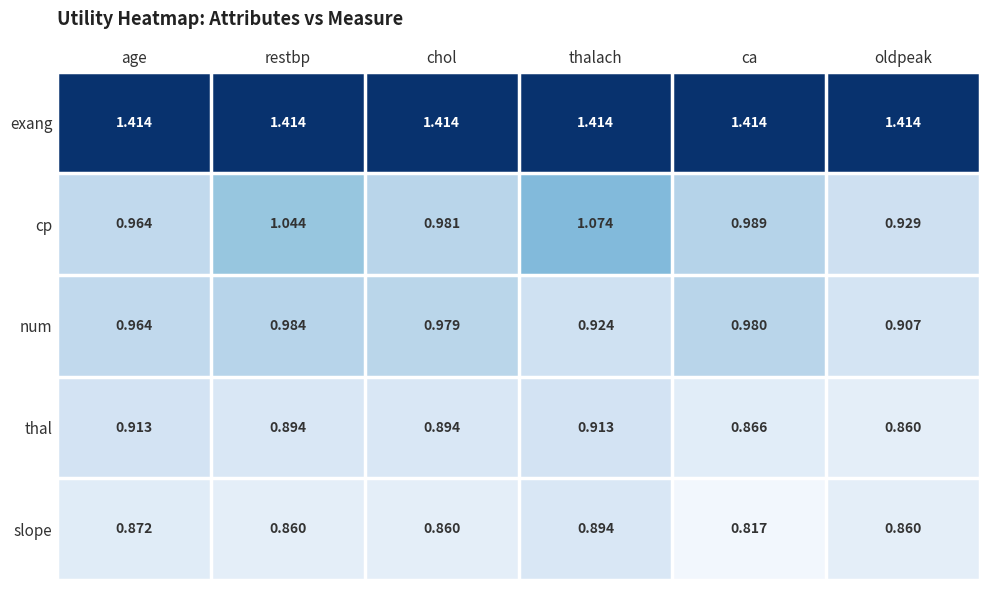

What is the total value across all series at age?

5.1